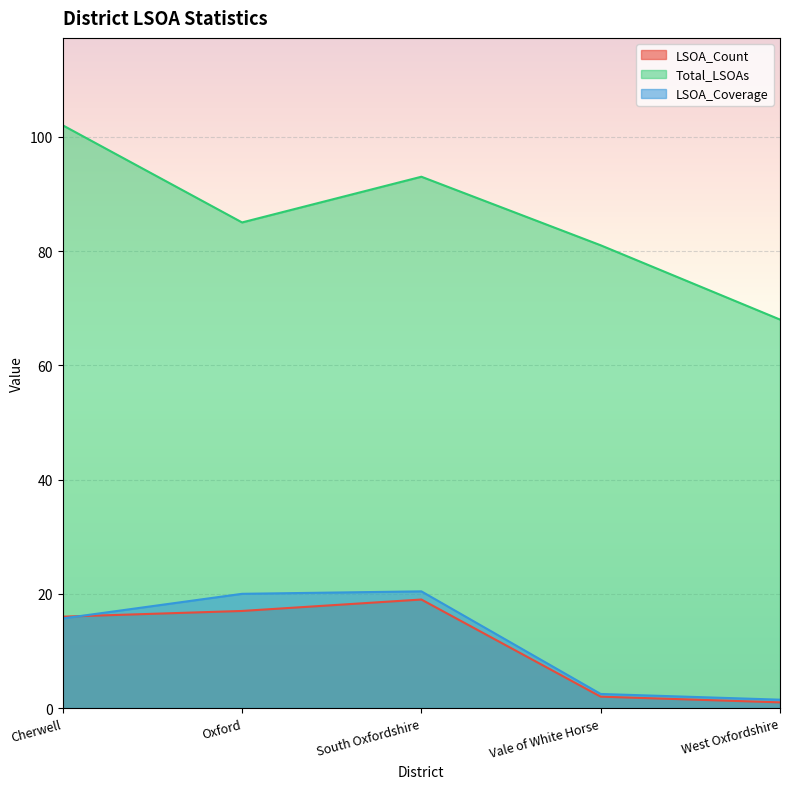

List the labels in order of LSOA_Coverage value, largest first.

South Oxfordshire, Oxford, Cherwell, Vale of White Horse, West Oxfordshire